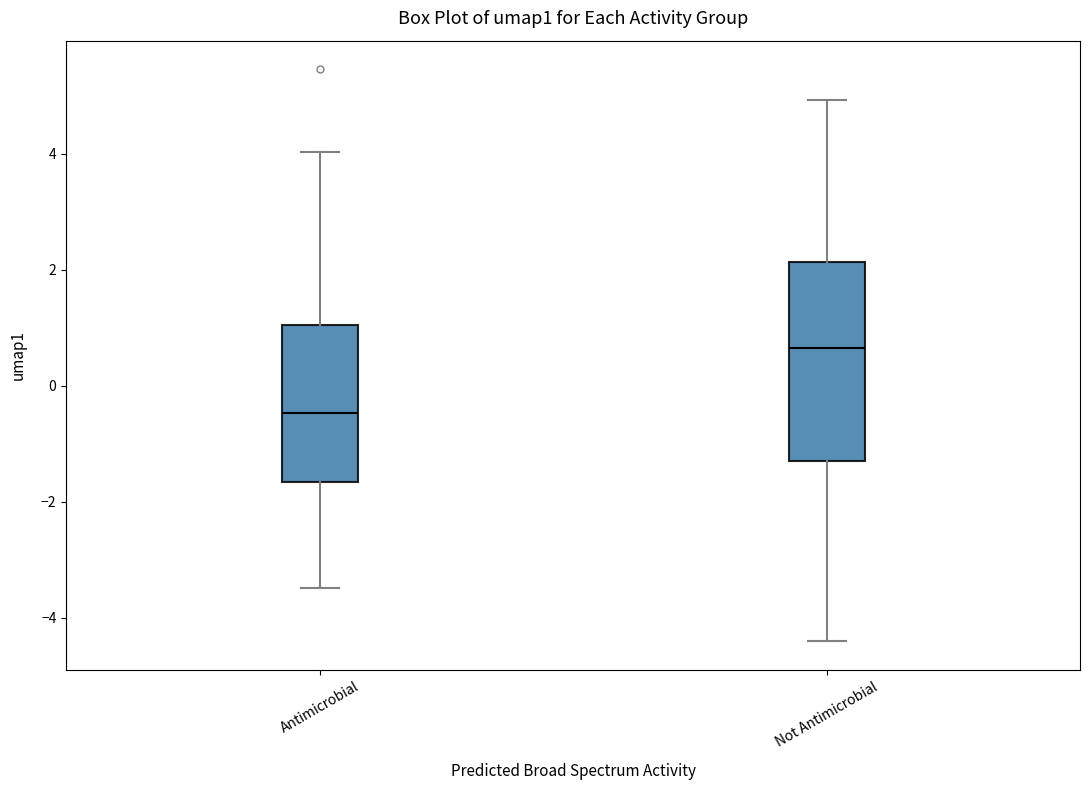

Which box has the lowest median line?

Antimicrobial